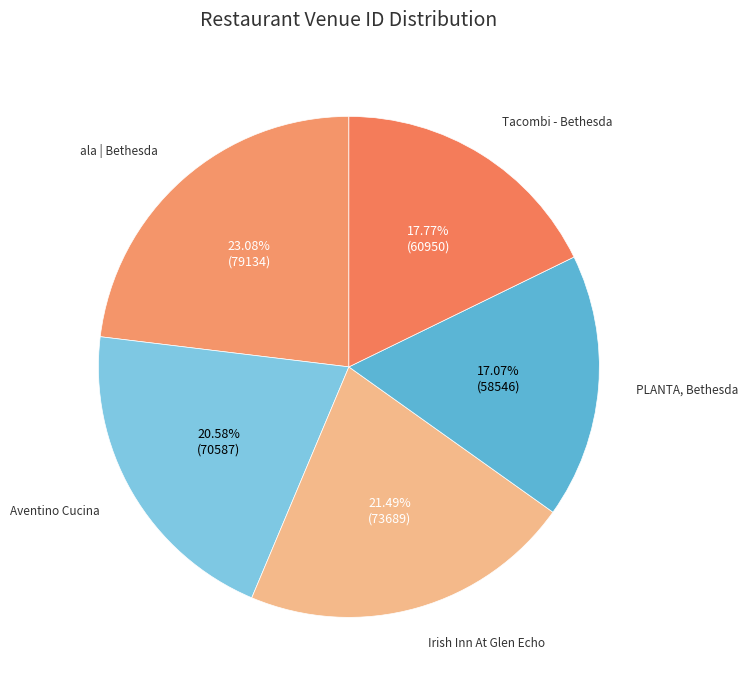

To the nearest percent, what percentage of the pie is ala | Bethesda?

23%